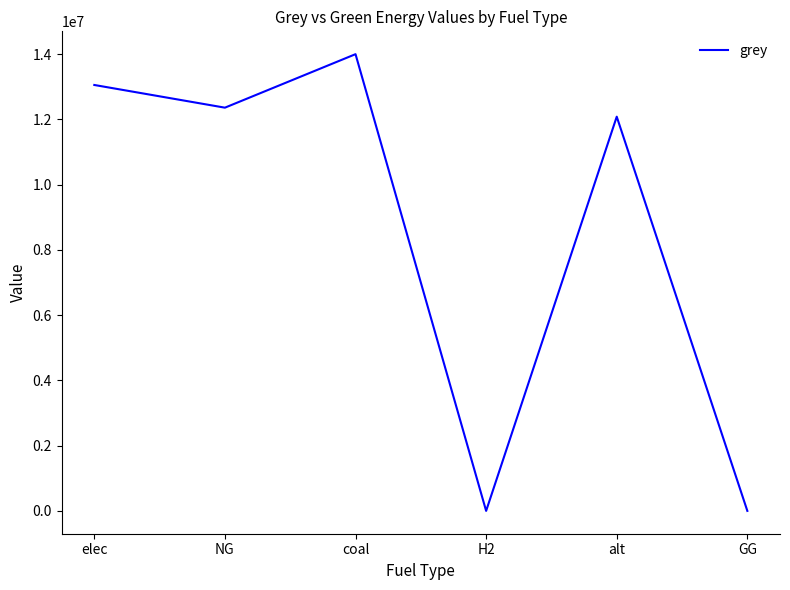

Which label corresponds to the largest value in the chart?

coal